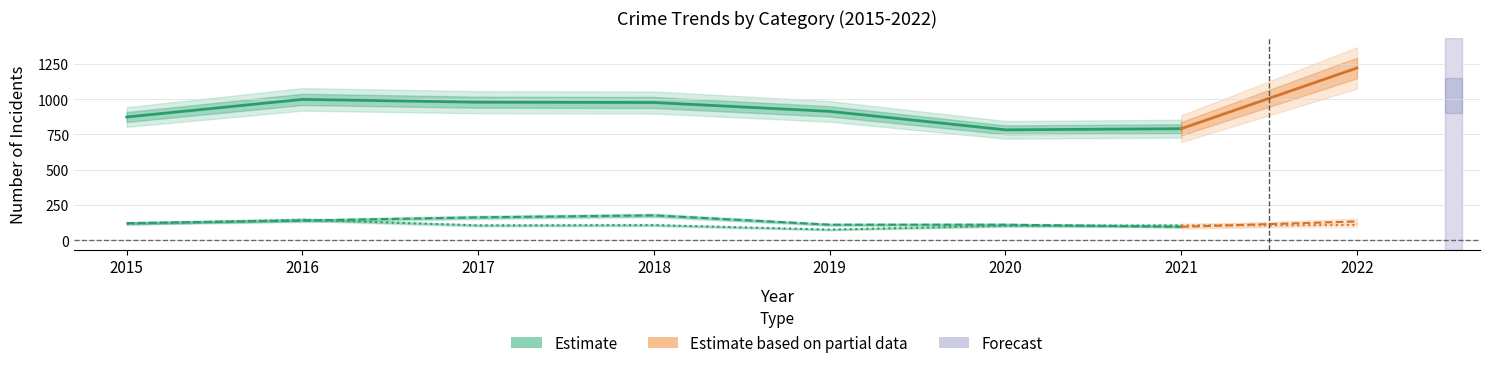

How many data points in Robbery are less than 107?

4